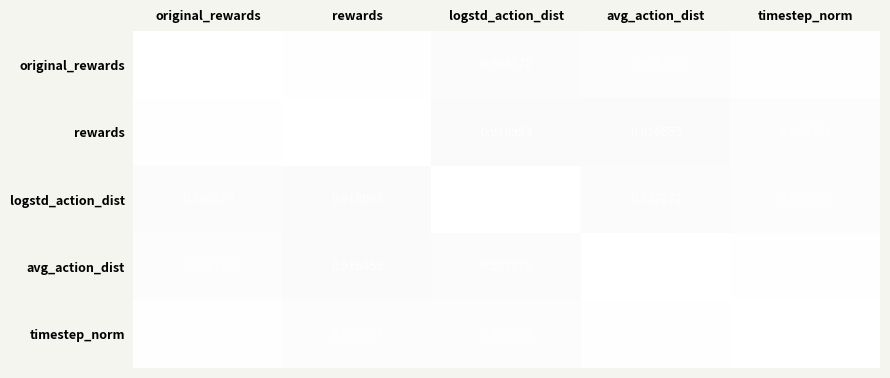

Which category has the highest value in the original_rewards series?

original_rewards